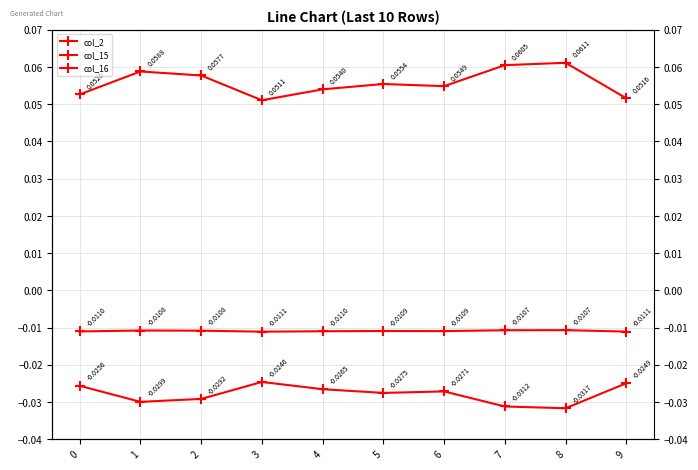

List the labels in order of col_15 value, smallest first.

8, 7, 1, 2, 5, 6, 4, 0, 9, 3